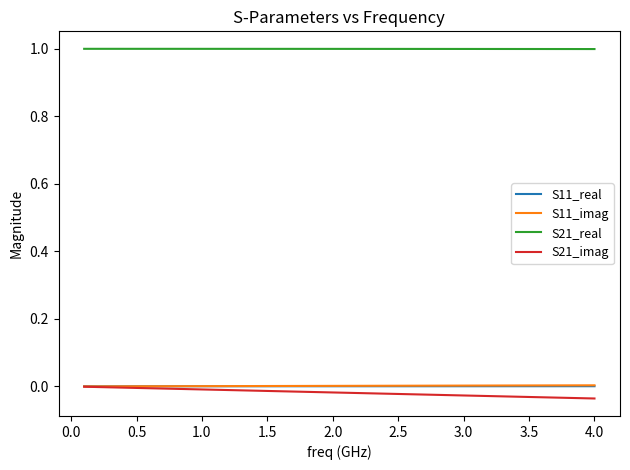

True or false: S21_real and S21_imag intersect in this chart.

False